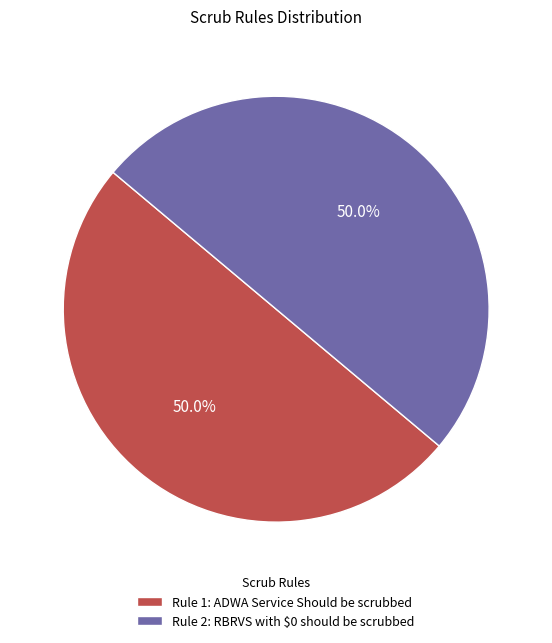

What percentage do Rule 2: RBRVS with $0 should be scrubbed and Rule 1: ADWA Service Should be scrubbed together represent?

100.0%